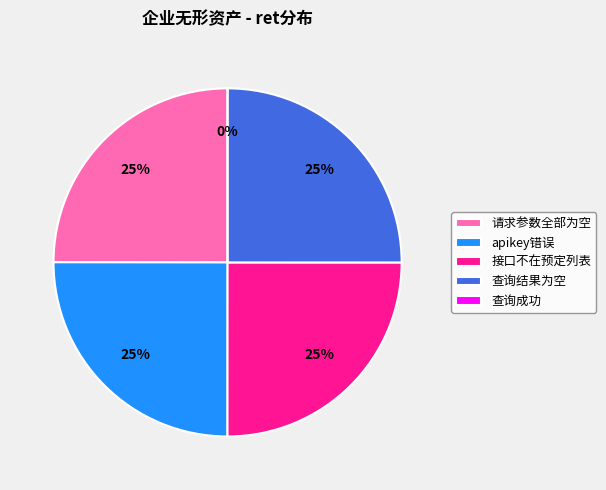

To the nearest percent, what is the difference between the 查询成功 and 查询结果为空 slice percentages?

25%